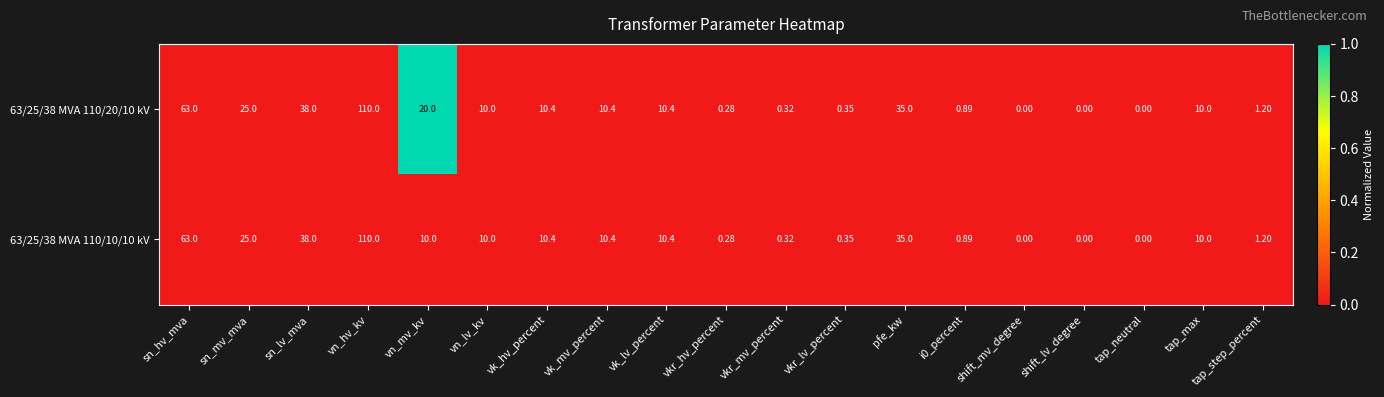

At which category is the sum across all series the highest?

vn_hv_kv